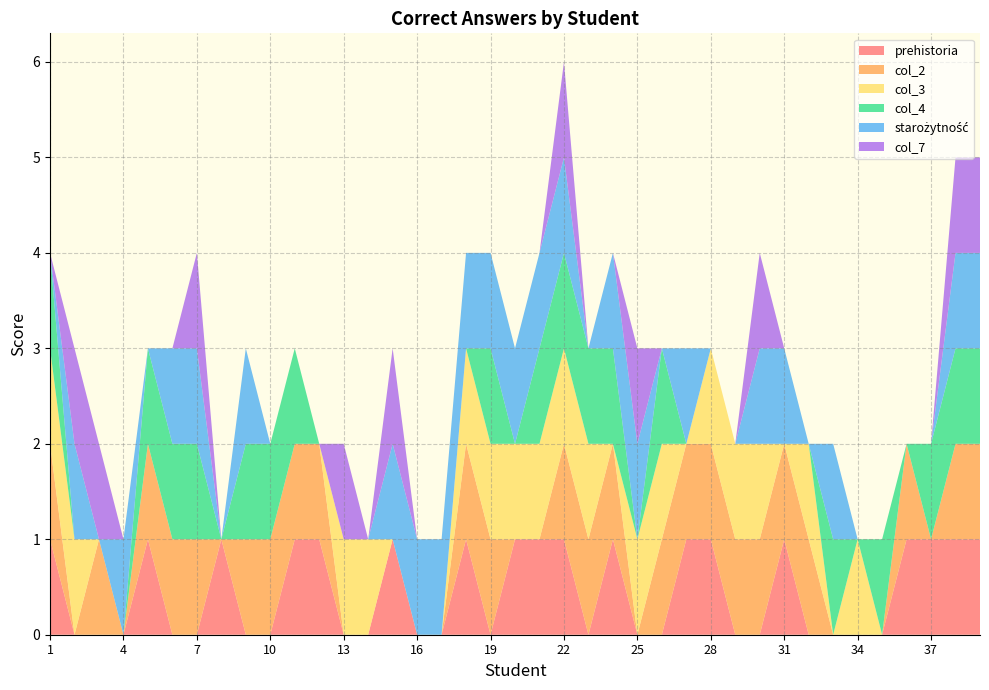

Reading right to left, list all the values displayed in this chart.

prehistoria: 39=1	38=1	37=1	36=1	35=0	34=0	33=0	32=0	31=1	30=0	29=0	28=1	27=1	26=0	25=0	24=1	23=0	22=1	21=1	20=1	19=0	18=1	17=0	16=0	15=1	14=0	13=0	12=1	11=1	10=0	9=0	8=1	7=0	6=0	5=1	4=0	3=0	2=0	1=1
col_2: 39=1	38=1	37=0	36=1	35=0	34=0	33=0	32=1	31=1	30=1	29=1	28=1	27=1	26=1	25=0	24=1	23=1	22=1	21=0	20=0	19=1	18=1	17=0	16=0	15=0	14=0	13=0	12=1	11=1	10=1	9=1	8=0	7=1	6=1	5=1	4=0	3=1	2=0	1=1
col_3: 39=0	38=0	37=0	36=0	35=0	34=1	33=0	32=1	31=0	30=1	29=1	28=1	27=0	26=1	25=1	24=0	23=1	22=1	21=1	20=1	19=1	18=1	17=0	16=0	15=0	14=1	13=1	12=0	11=0	10=0	9=0	8=0	7=0	6=0	5=0	4=0	3=0	2=1	1=1
col_4: 39=1	38=1	37=1	36=0	35=1	34=0	33=1	32=0	31=0	30=0	29=0	28=0	27=0	26=1	25=0	24=1	23=1	22=1	21=1	20=0	19=1	18=0	17=0	16=0	15=0	14=0	13=0	12=0	11=1	10=1	9=1	8=0	7=1	6=1	5=1	4=0	3=0	2=0	1=1
starożytność: 39=1	38=1	37=0	36=0	35=0	34=0	33=1	32=0	31=1	30=1	29=0	28=0	27=1	26=0	25=1	24=1	23=0	22=1	21=1	20=1	19=1	18=1	17=1	16=1	15=1	14=0	13=0	12=0	11=0	10=0	9=1	8=0	7=1	6=1	5=0	4=1	3=0	2=1	1=0
col_7: 39=1	38=1	37=0	36=0	35=0	34=0	33=0	32=0	31=0	30=1	29=0	28=0	27=0	26=0	25=1	24=0	23=0	22=1	21=0	20=0	19=0	18=0	17=0	16=0	15=1	14=0	13=1	12=0	11=0	10=0	9=0	8=0	7=1	6=0	5=0	4=0	3=1	2=1	1=0